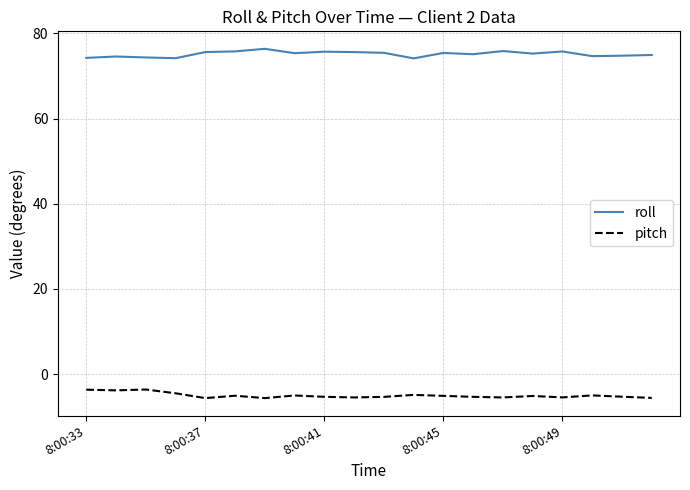

What is the maximum value for roll?

76.4